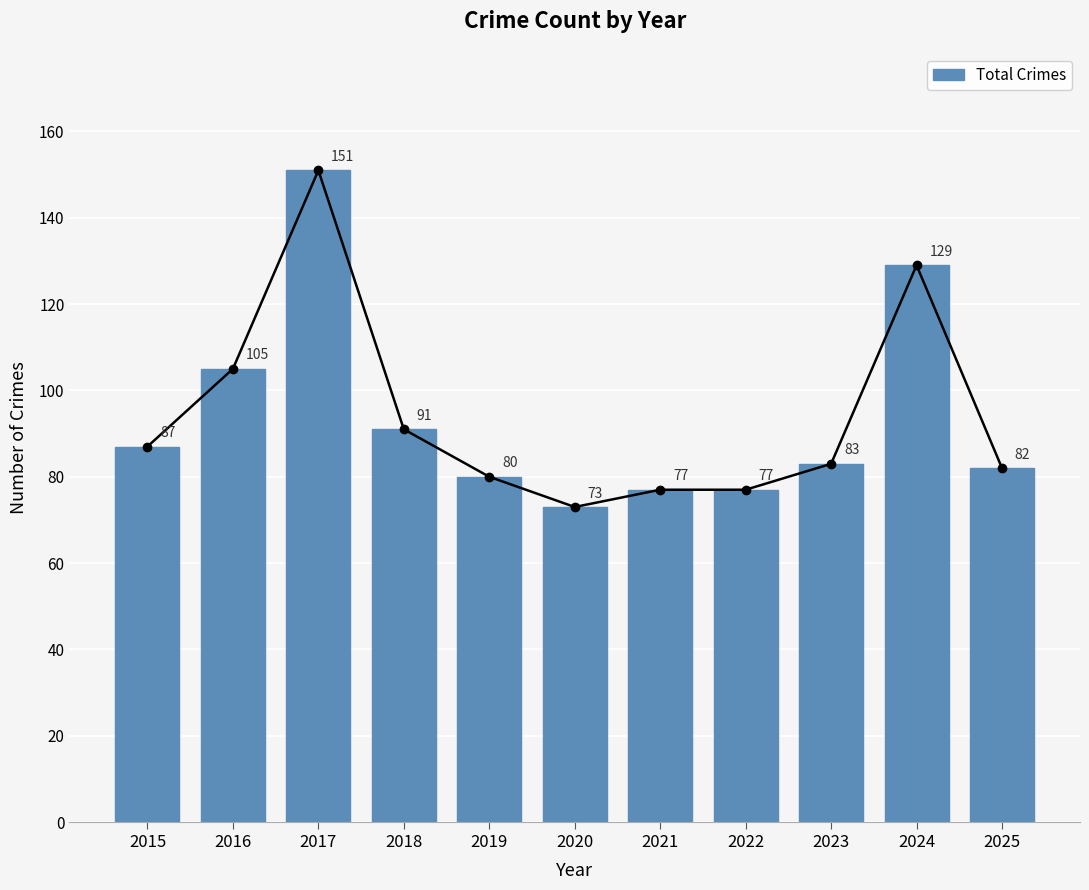

Is it true that the value at 2021 is 77?

True